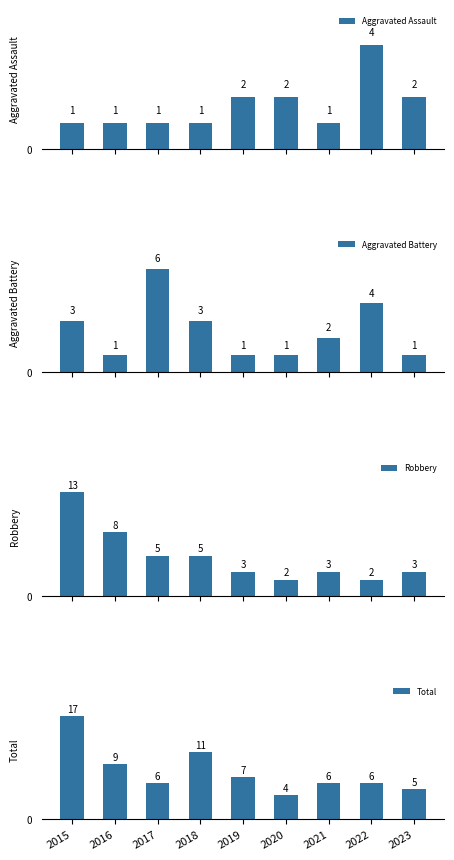

List the labels in order of Aggravated Battery value, largest first.

2017, 2022, 2015, 2018, 2021, 2016, 2019, 2020, 2023